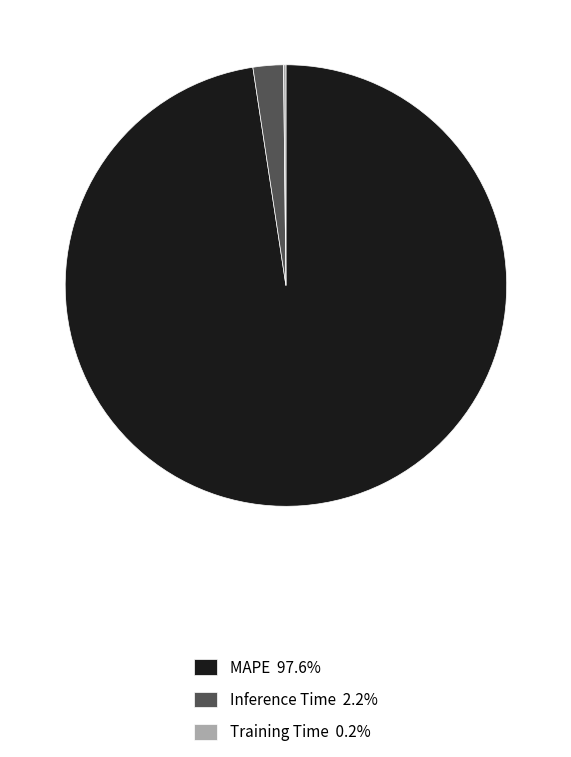

Combined, do Inference Time 2.2% and MAPE 97.6% account for over 50%?

Yes